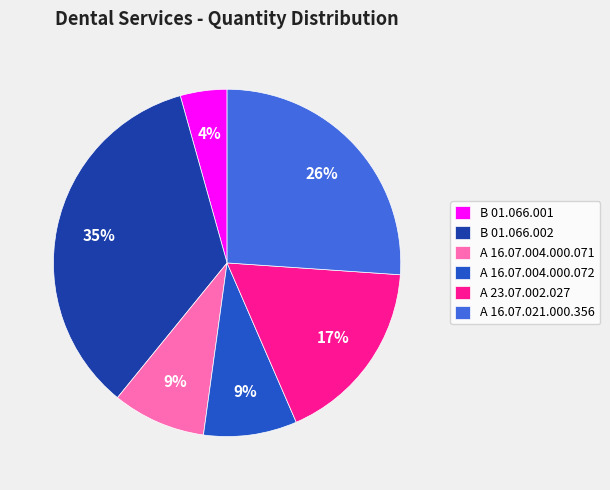

Between В 01.066.002 and А 16.07.021.000.356, which is larger?

В 01.066.002